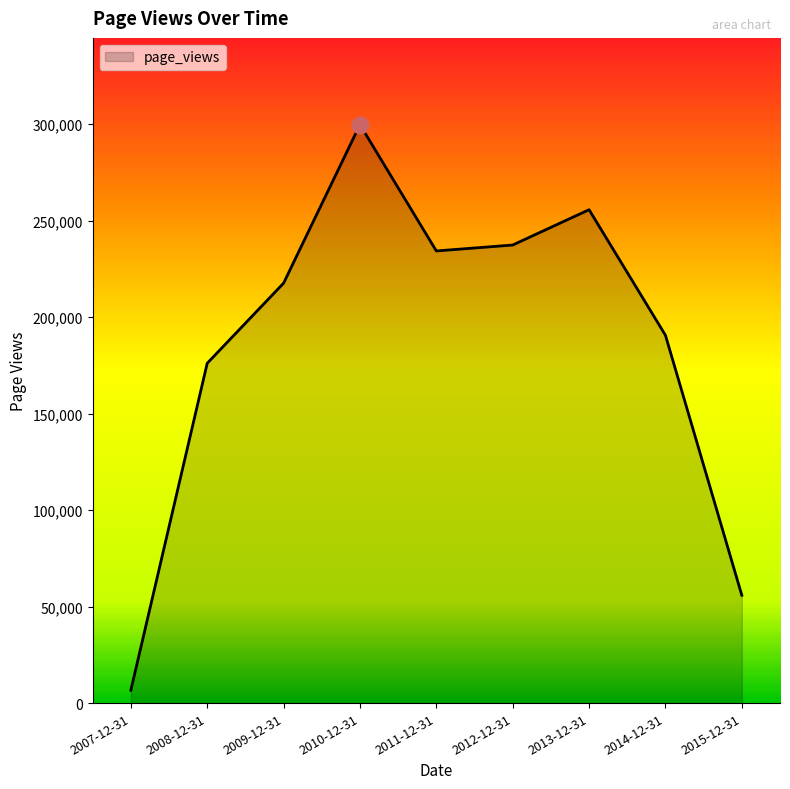

What is the change in value from 2008-12-31 to 2009-12-31?

+41522